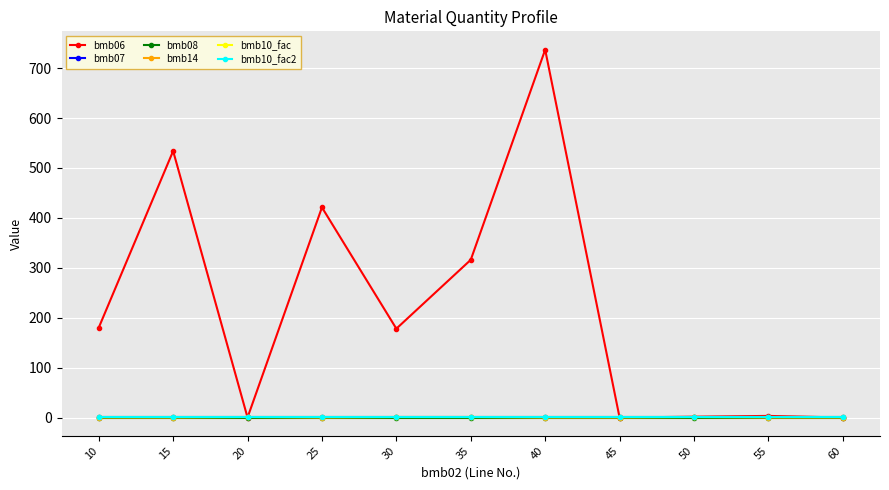

What is the sum of all bmb14 values?

4.0